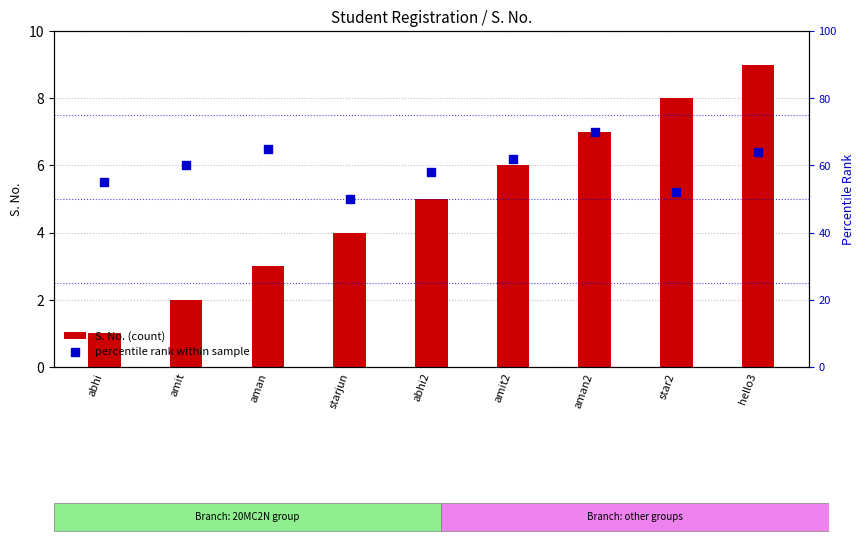

Which series reaches the minimum Y coordinate?

S. No. (count)